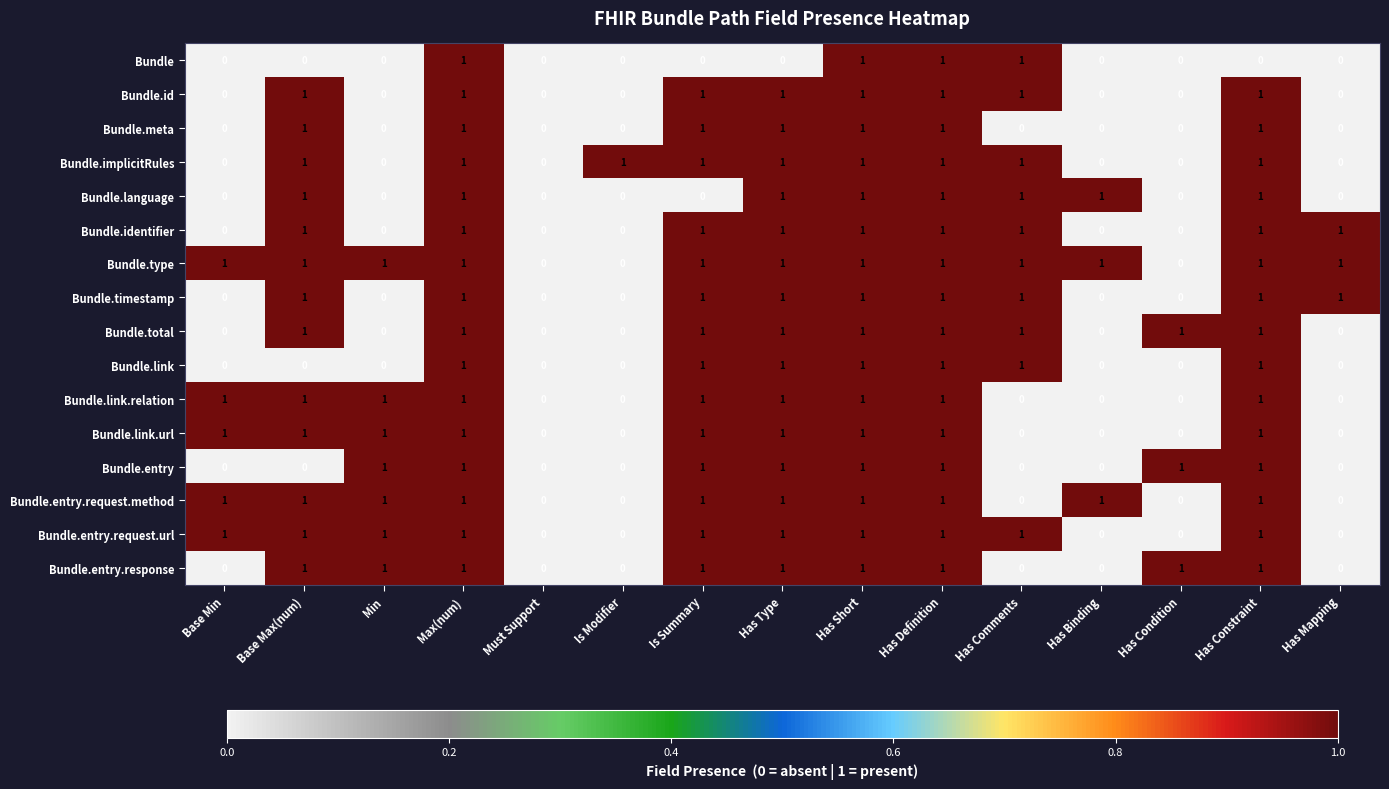

The Bundle.language series shows 2 at Has Short. True or false?

False